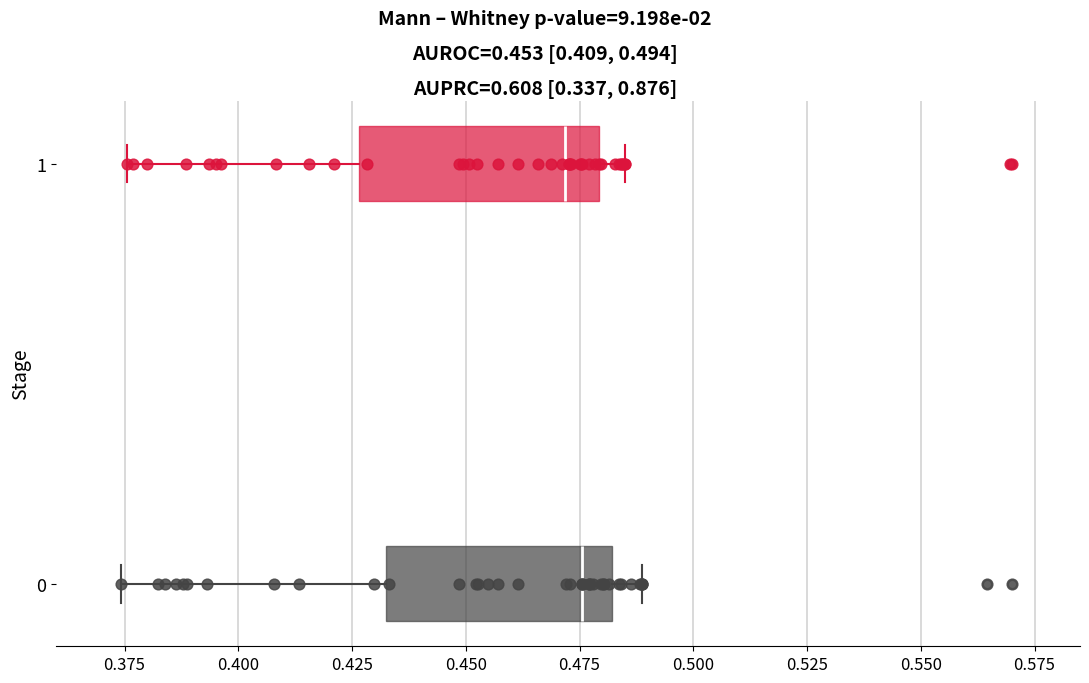

Where does the left whisker of the box at y = 0 end on the x-axis? The values are not printed on the chart, so give them approximately, as read against the axis.

0.375